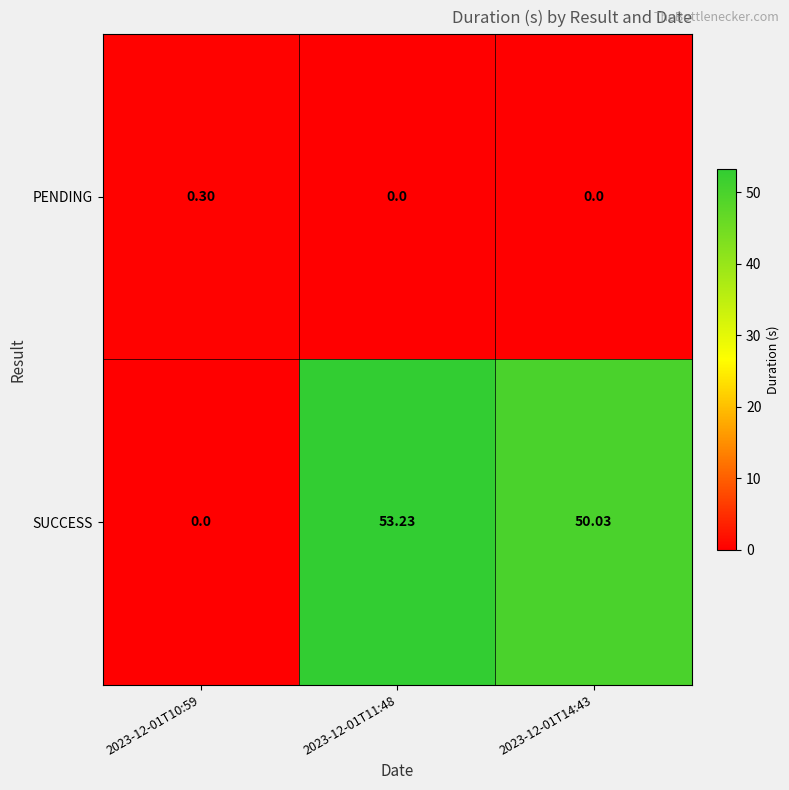

List the series in order of their overall mean, lowest first.

PENDING, SUCCESS